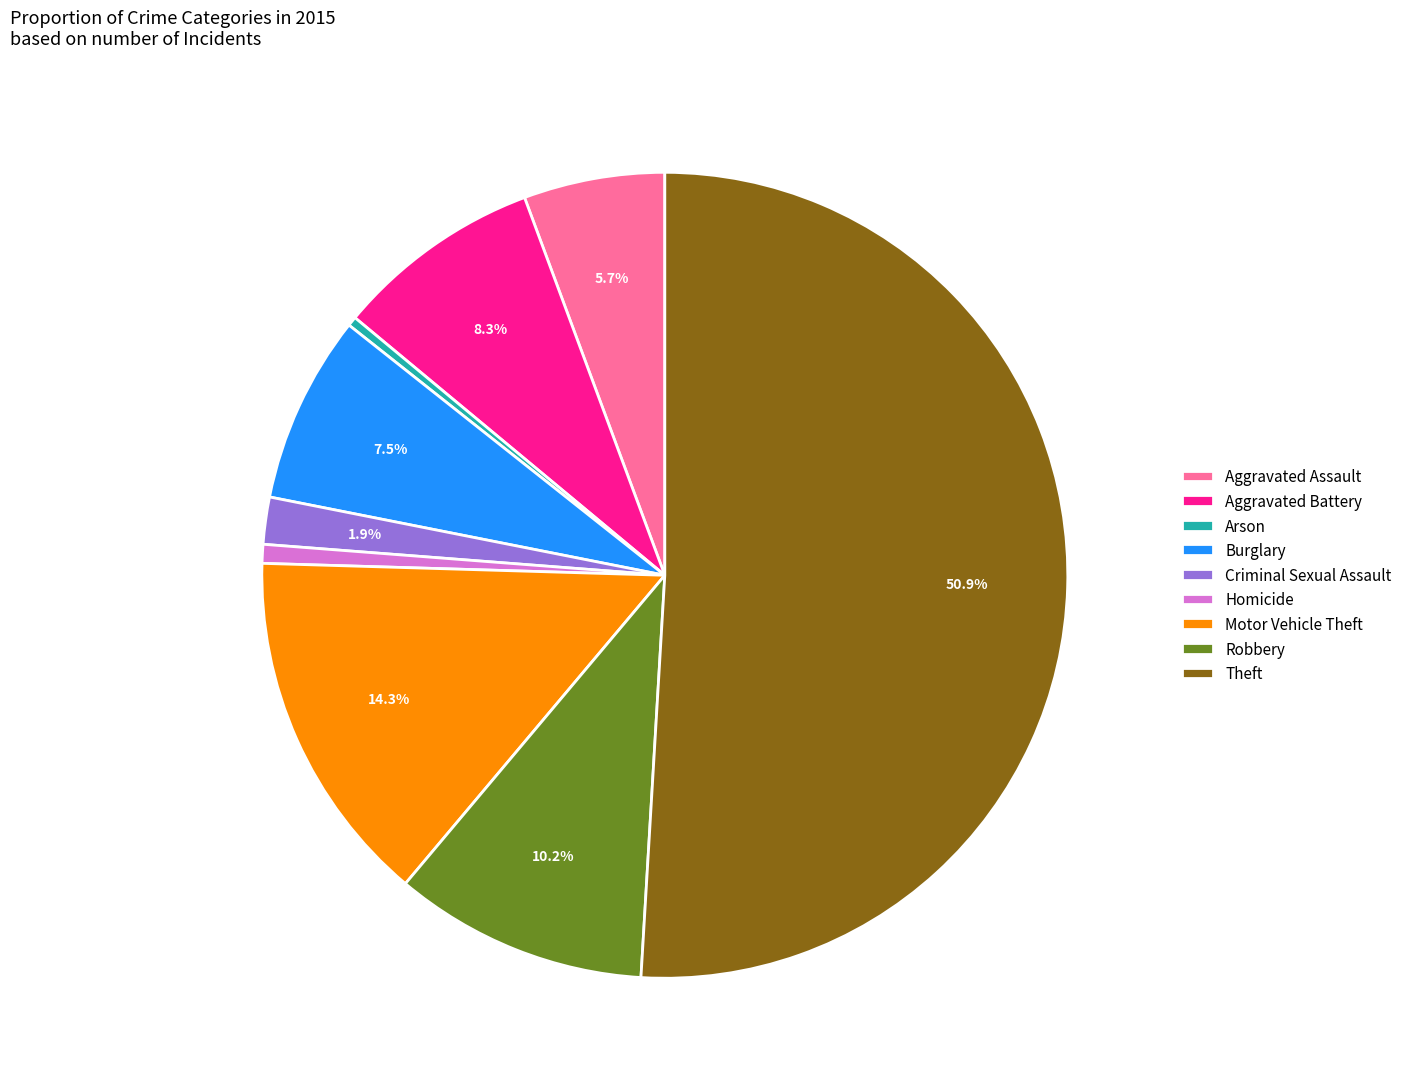

What percentage is the Motor Vehicle Theft slice, to the nearest percent?

14%